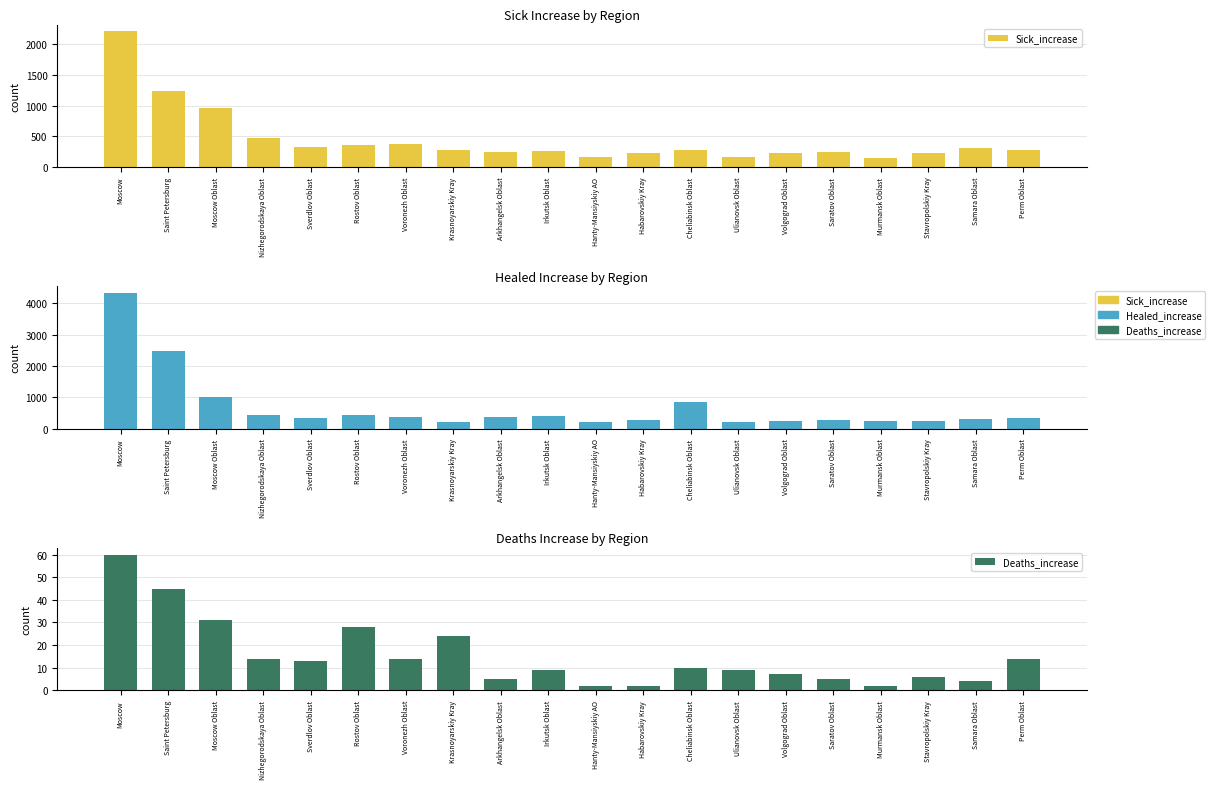

What are all the series names shown in the legend?

Sick_increase, Healed_increase, Deaths_increase